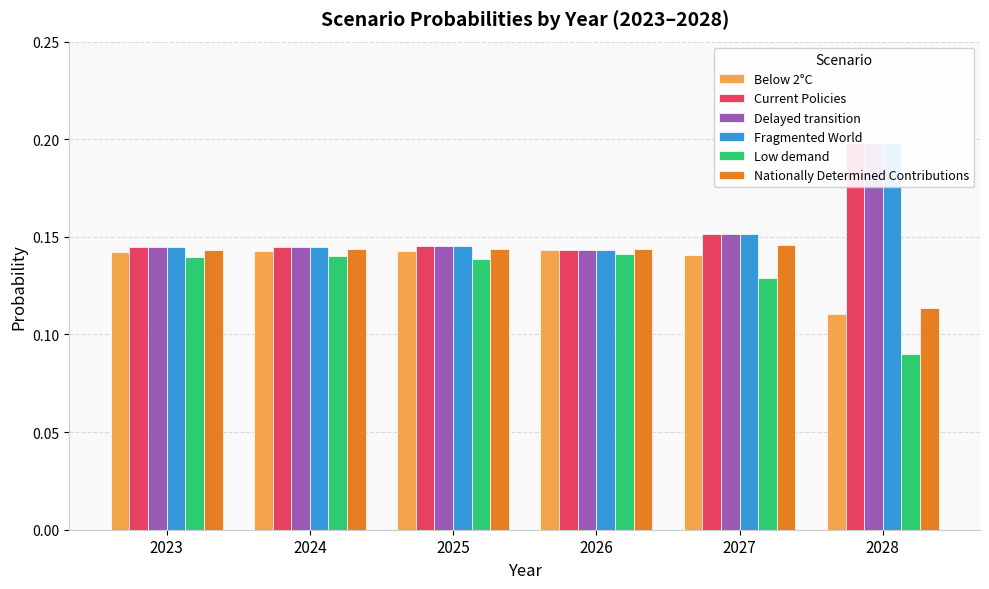

Rank the series at 2024 from highest to lowest value.

Fragmented World, Delayed transition, Current Policies, Nationally Determined Contributions, Below 2°C, Low demand